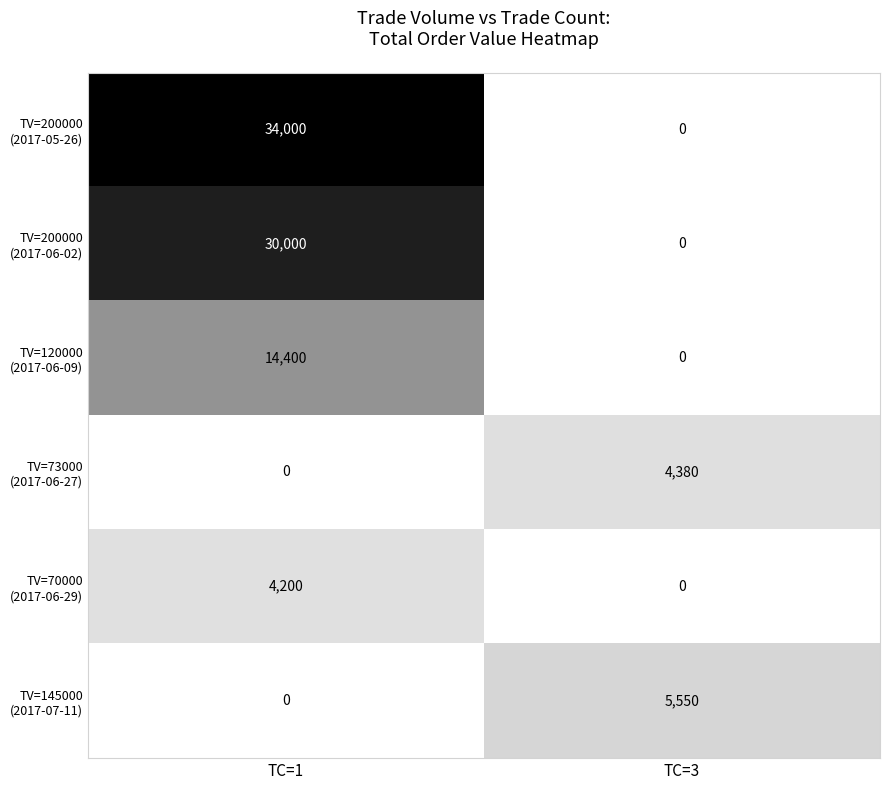

Which category has the highest value across all series?

TC=1